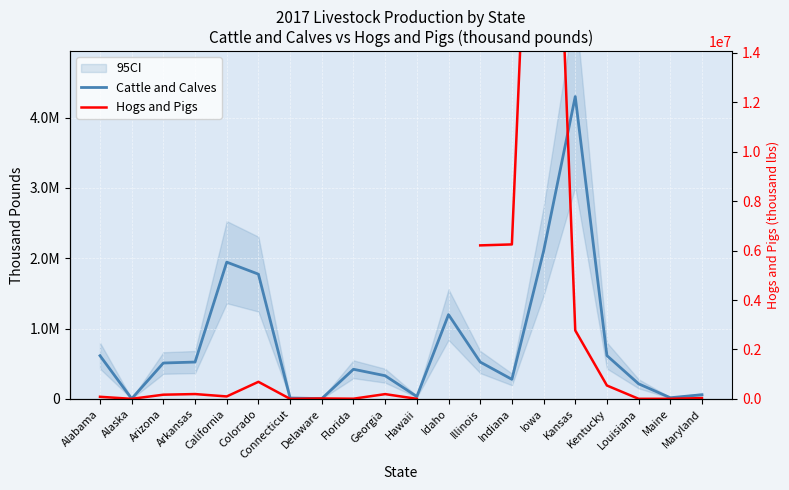

Which series has the largest range (max minus min)?

Hogs and Pigs